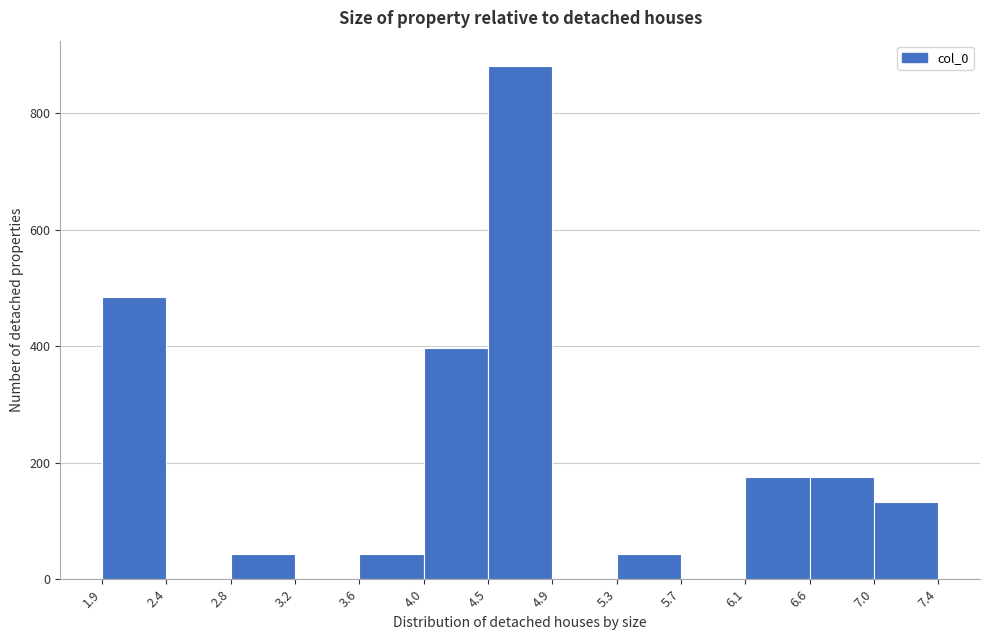

Reading left to right, list every bar in this chart as the range it spans on the x-axis followed by its height. The values are not printed on the chart, so give them approximately, as read against the axis.

1.9 to 2.4: 480
2.4 to 2.8: 0
2.8 to 3.2: 40
3.2 to 3.6: 0
3.6 to 4.0: 40
4.0 to 4.5: 400
4.5 to 4.9: 880
4.9 to 5.3: 0
5.3 to 5.7: 40
5.7 to 6.1: 0
6.1 to 6.6: 180
6.6 to 7.0: 180
7.0 to 7.4: 140